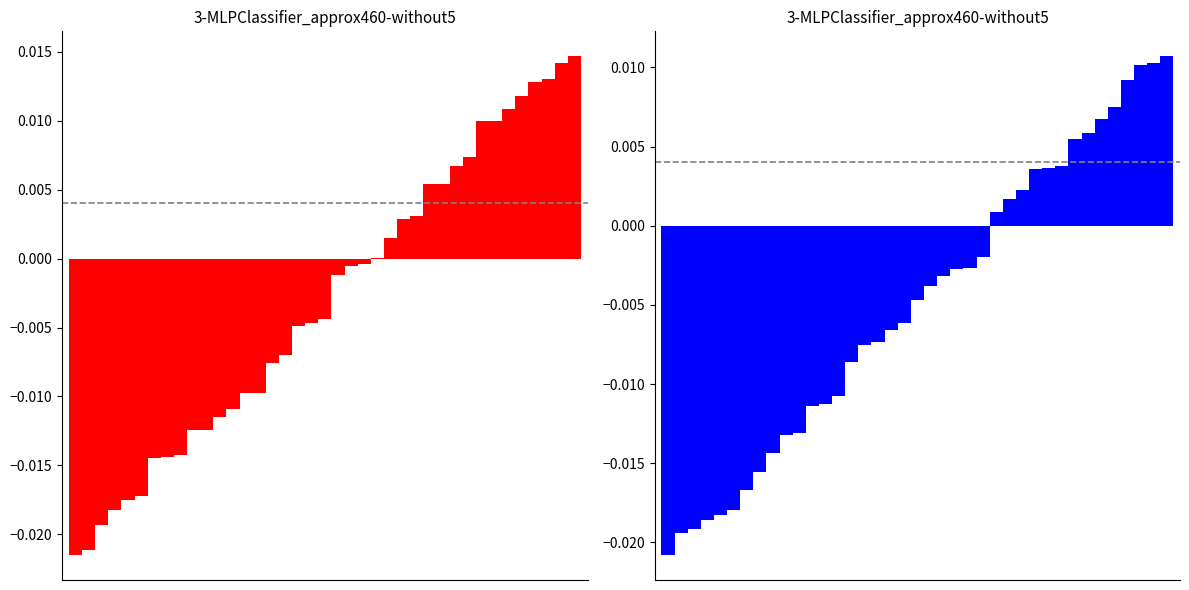

Count the number of data series in this chart.

2